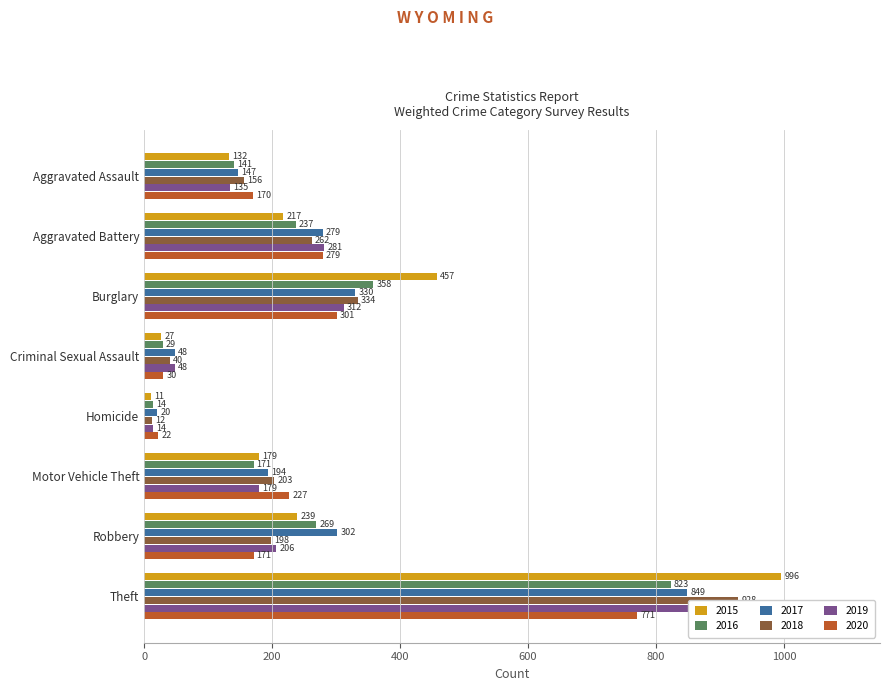

True or false: 2016 has a value of 12 at Criminal Sexual Assault.

False